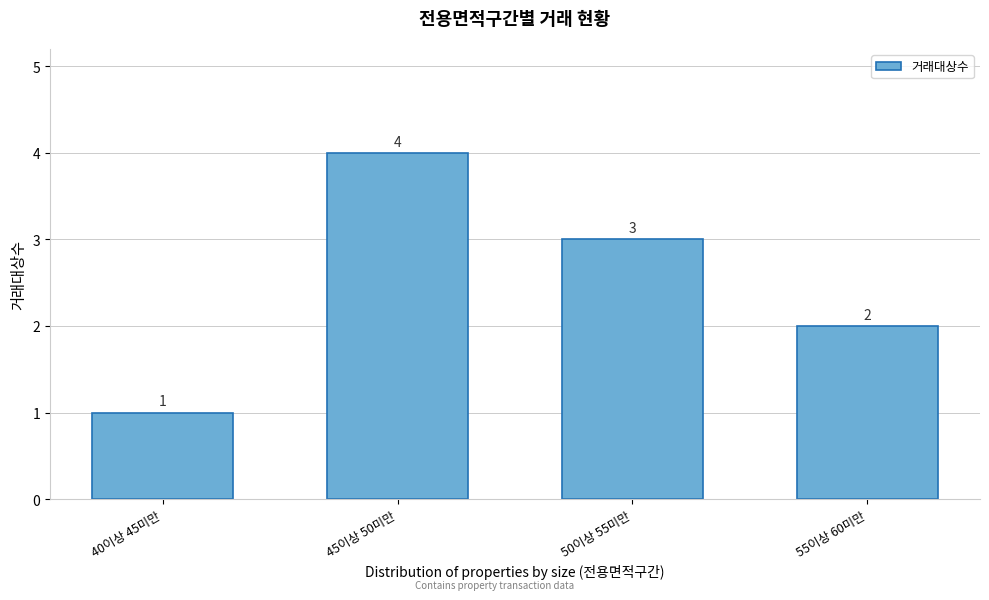

Reading left to right, transcribe all the data shown in this chart.

40이상 45미만=1	45이상 50미만=4	50이상 55미만=3	55이상 60미만=2